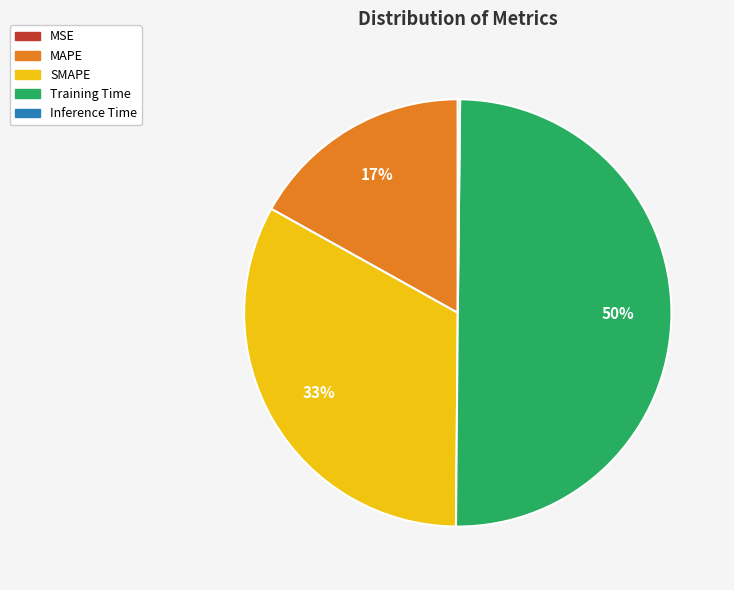

Approximately how many times larger is the value at SMAPE compared to Training Time?

0.7